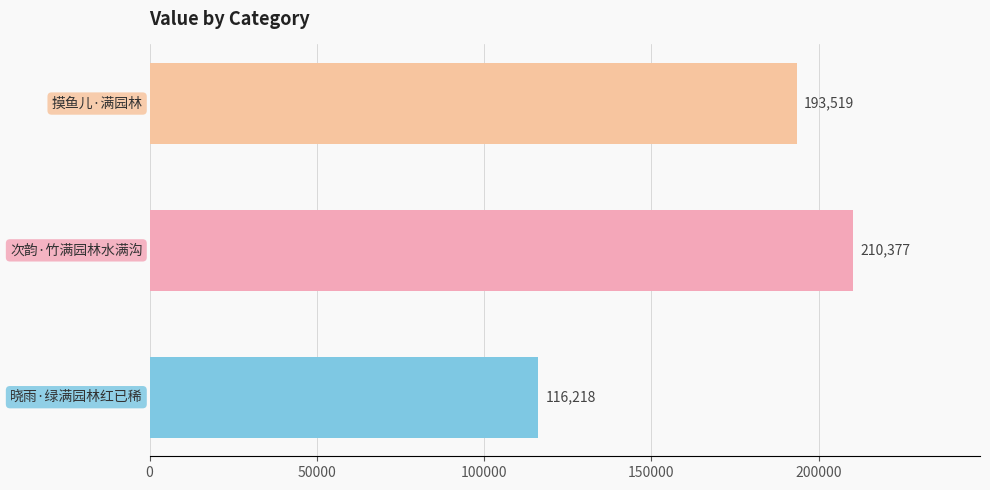

How many values are between 116218 and 210377?

3